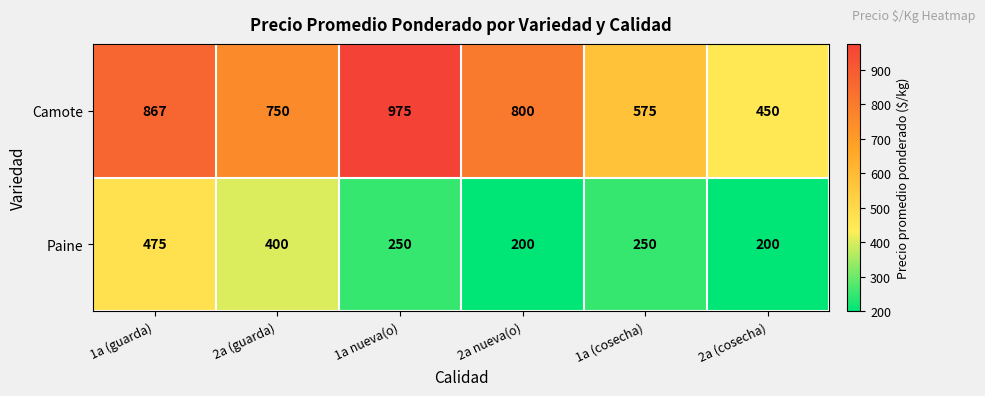

Which series has the largest total across all categories?

Camote